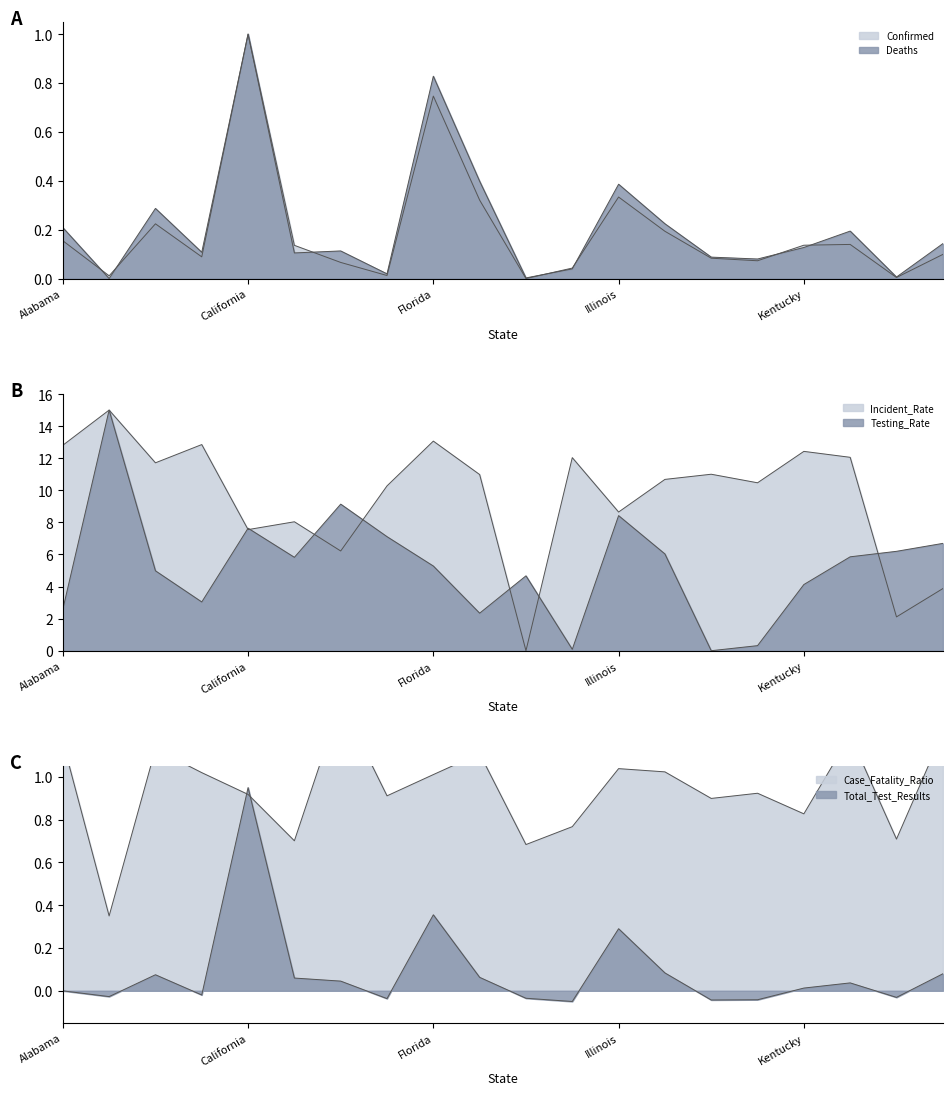

What is the sum of the Deaths values at Kansas and Maryland?

0.2